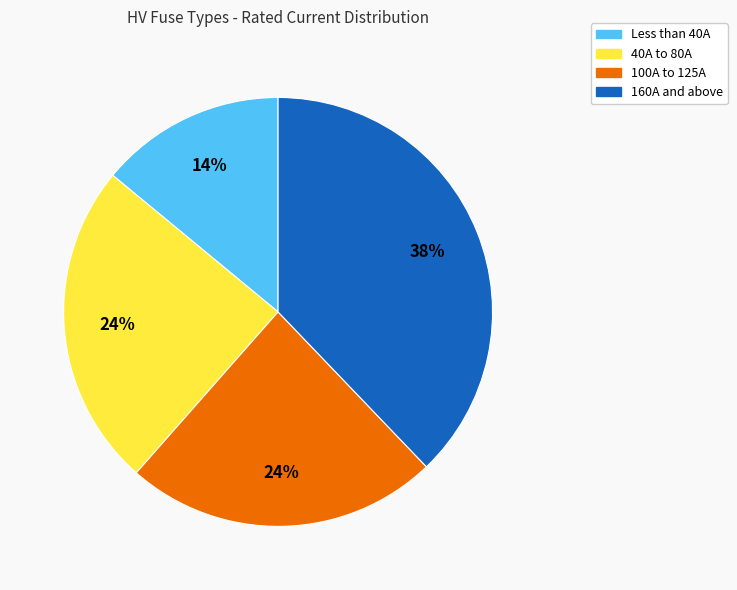

Count the number of slices in the pie.

4